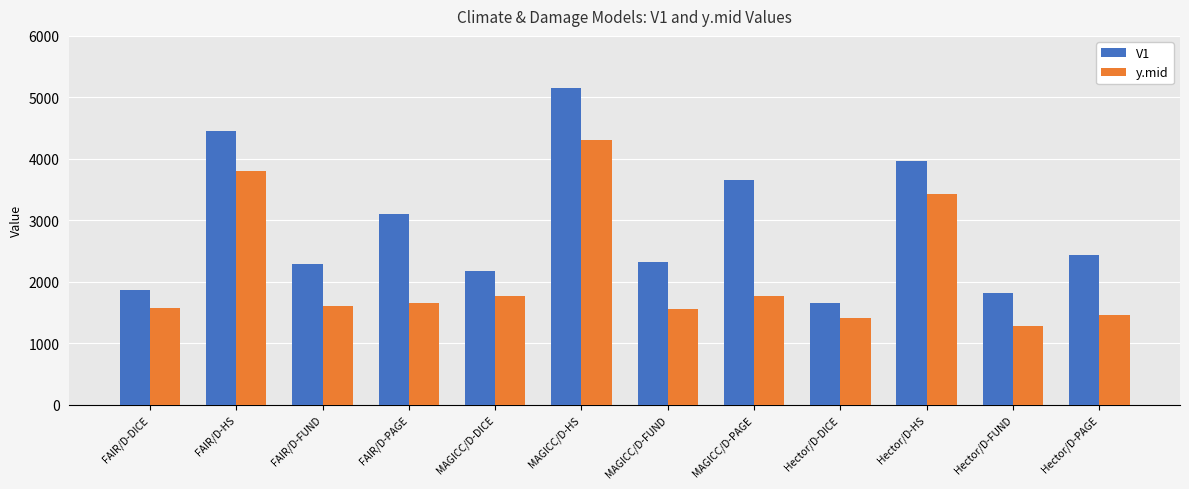

What is the spread (max minus min) of values at FAIR/D-FUND?

677.9